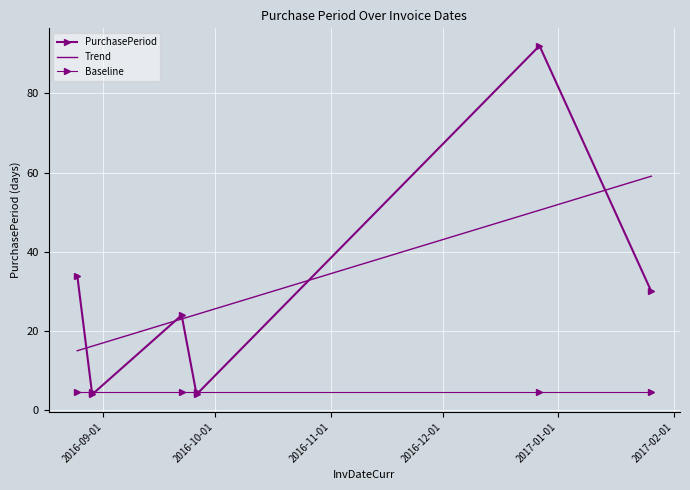

True or false: there are more than 0 points higher than both neighbors.

True